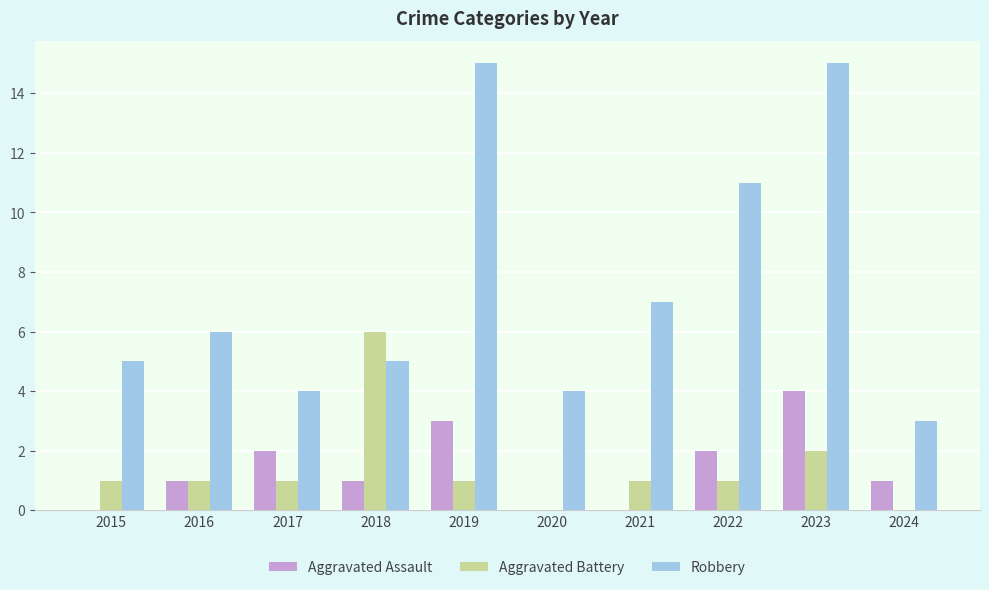

Which series changed the most between 2021 and 2023?

Robbery